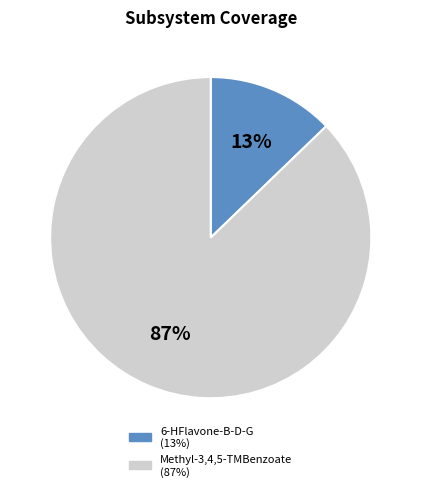

Which slice is the largest?

Methyl-3,4,5-TMBenzoate